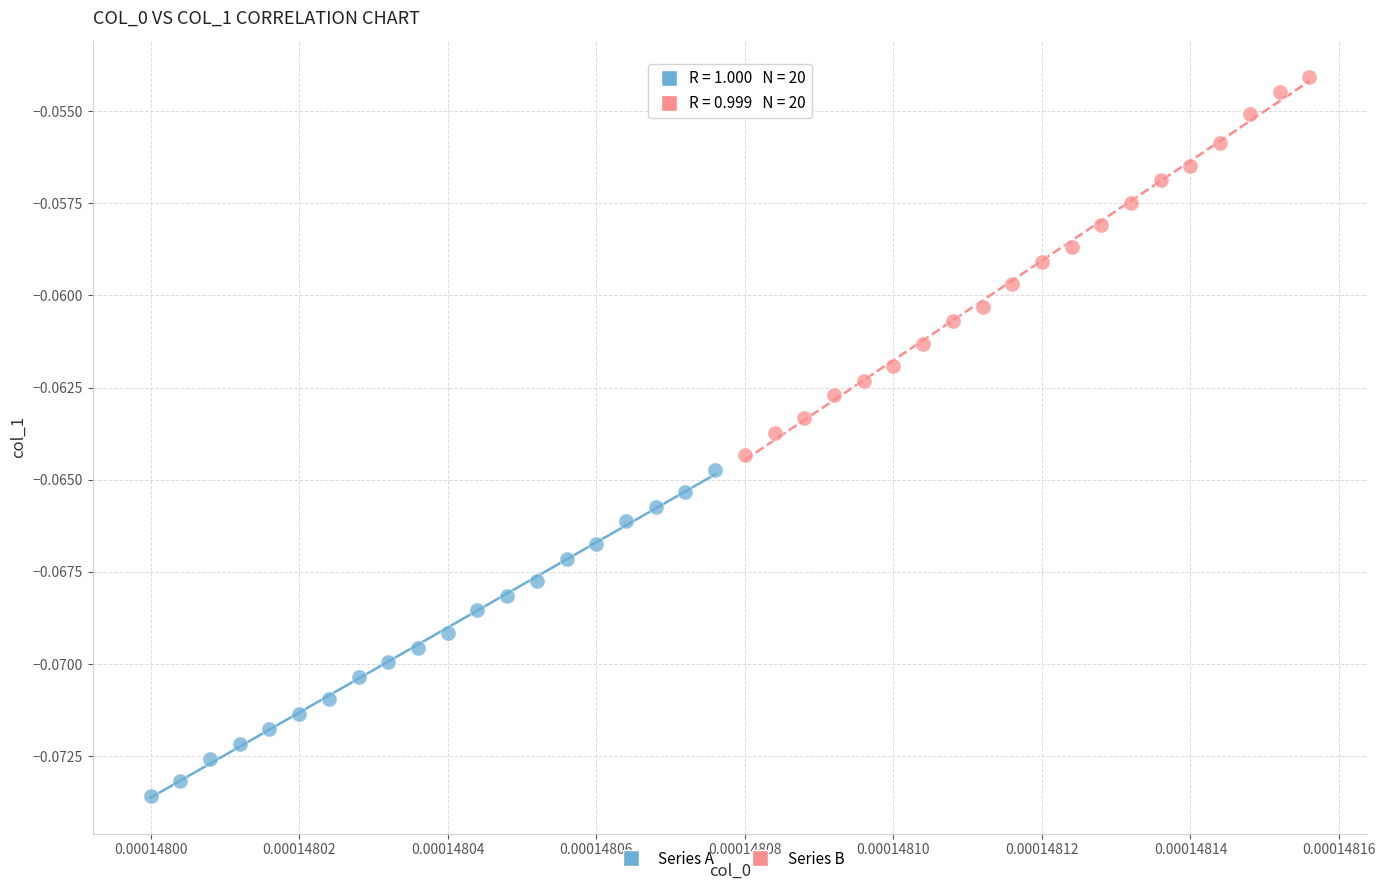

What are all the series names shown in the legend?

Series A, Series B